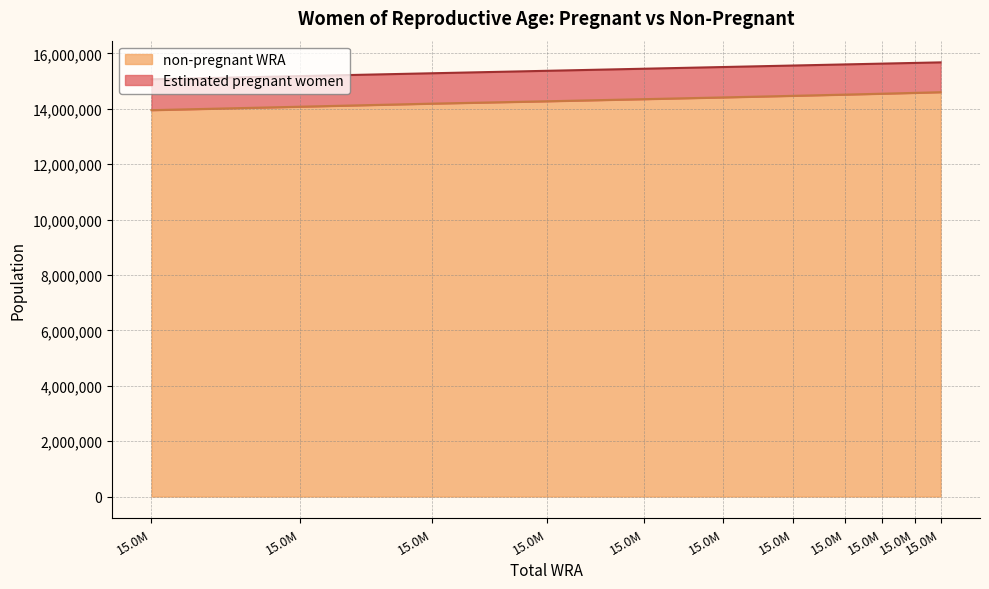

What is the difference between the maximum and minimum values?

648674.5